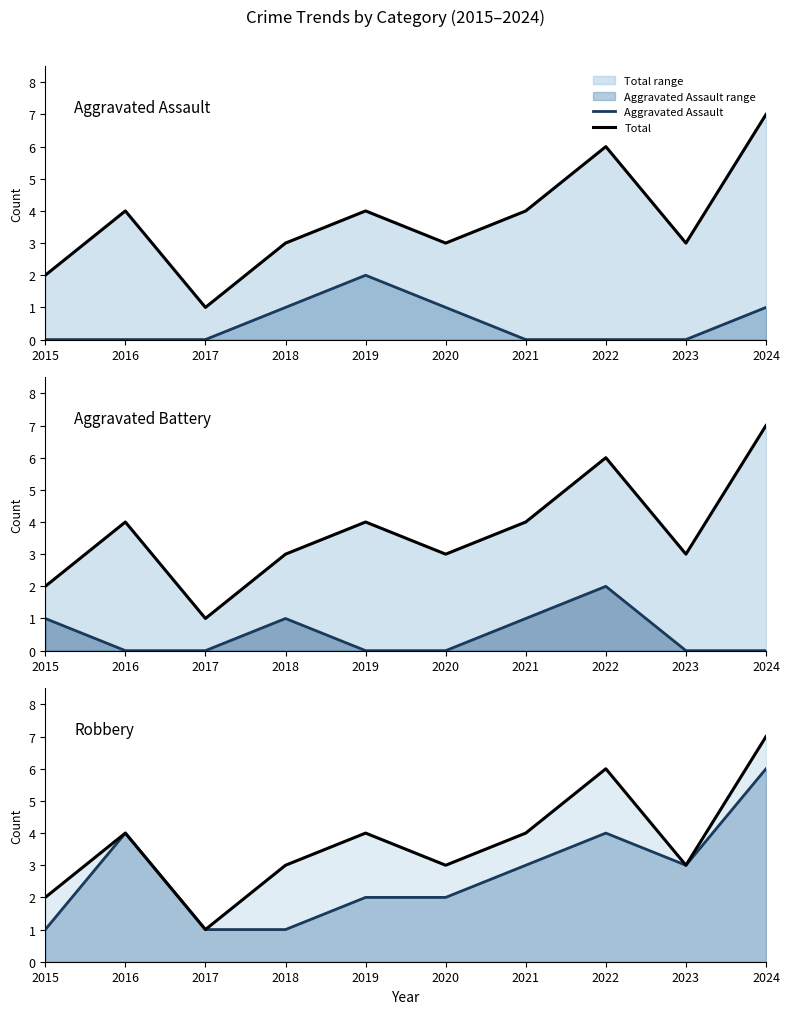

True or false: Aggravated Assault has a value of 2 at 2018.

False